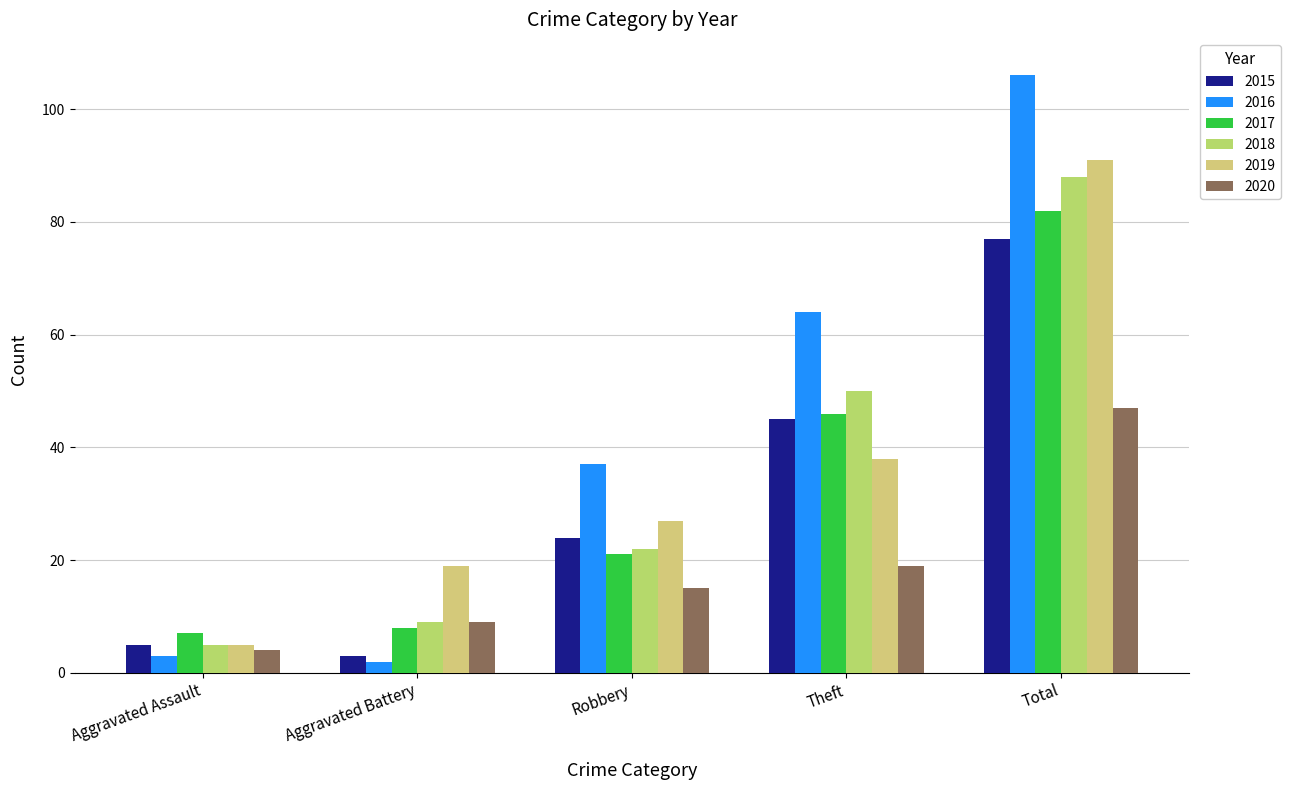

What is the value of the 2015 bar at the 4th from the left?

45